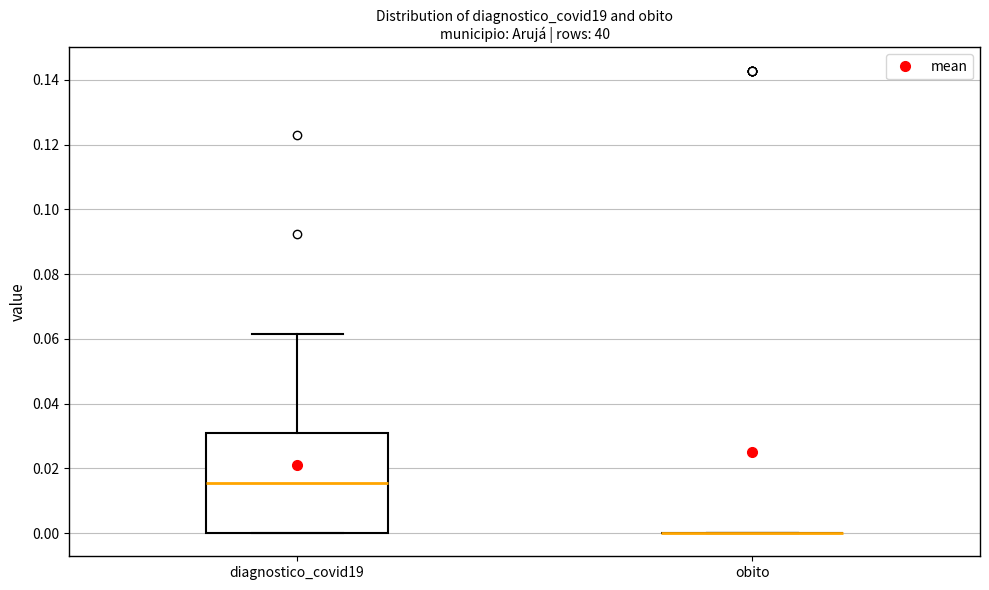

Where does the median line of the box for diagnostico_covid19 sit on the y-axis? The values are not printed on the chart, so give them approximately, as read against the axis.

0.016